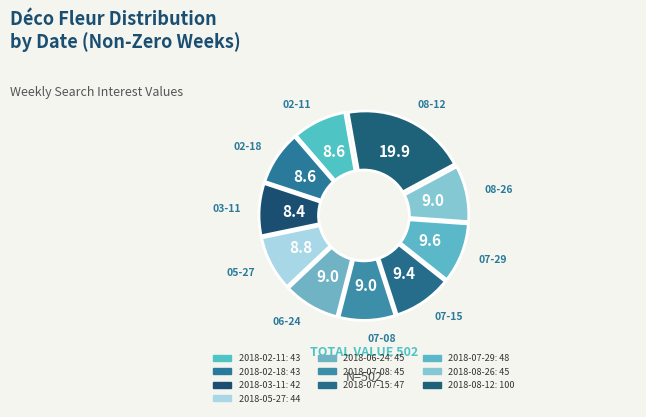

Is there any slice that represents more than half of the pie?

No